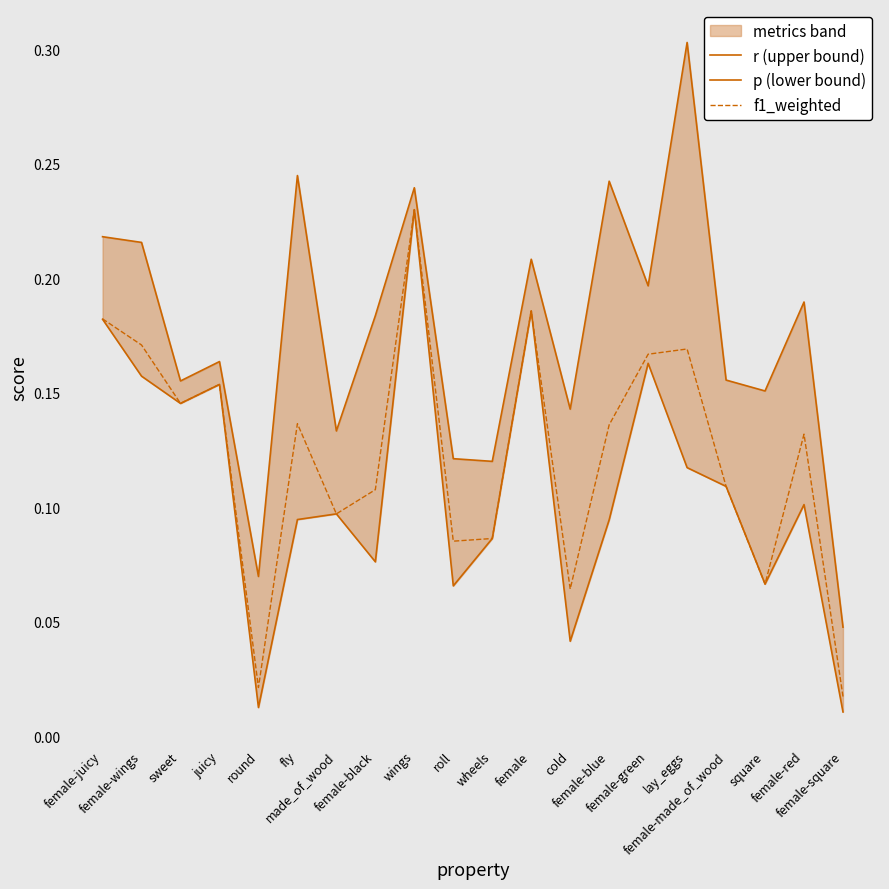

What are all the series names shown in the legend?

r (upper bound), p (lower bound), f1_weighted